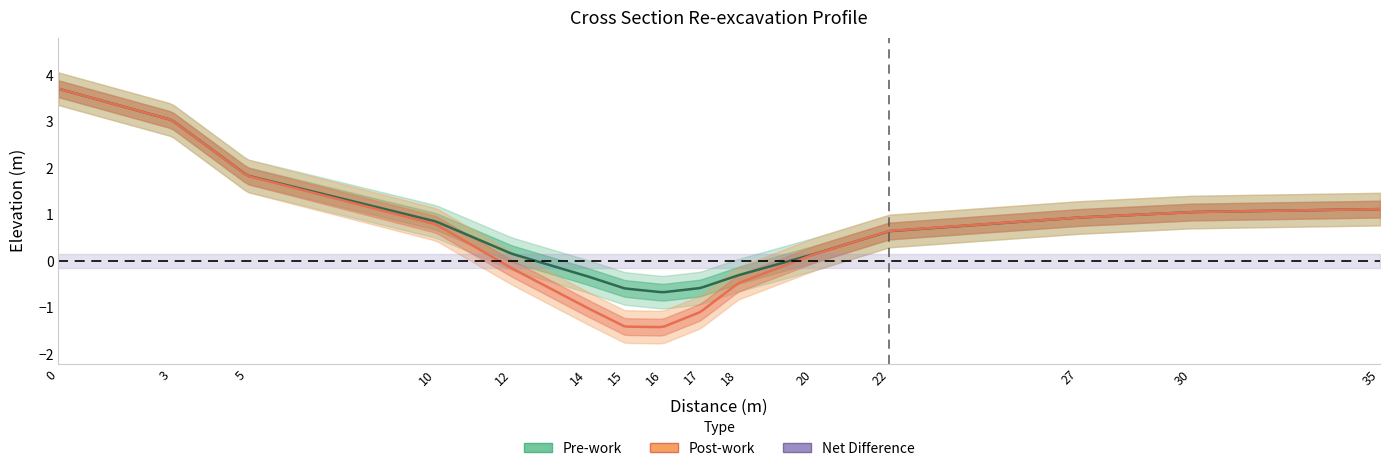

Rank the categories by Net value from highest to lowest.

0, 3, 5, 10, 12, 20, 22, 27, 30, 35, 18, 14, 15, 17, 16